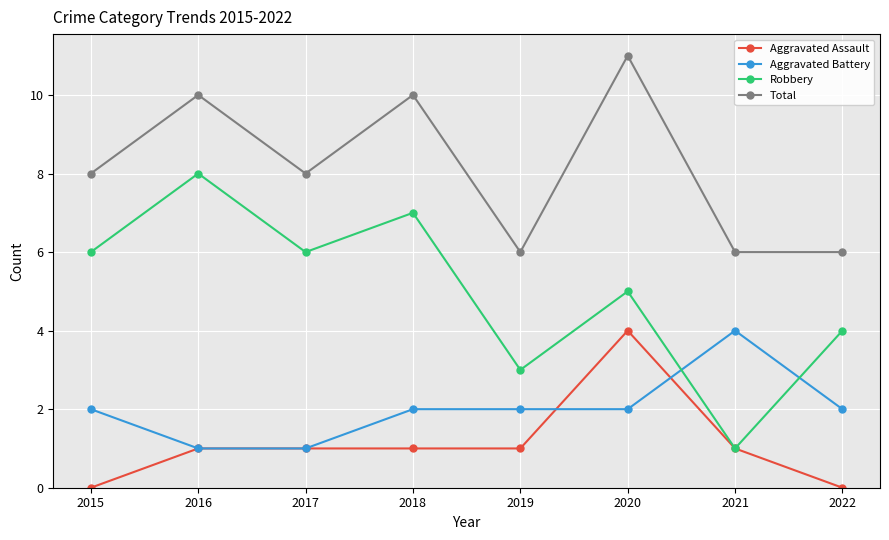

What is the difference between the highest and lowest values at 2022?

6